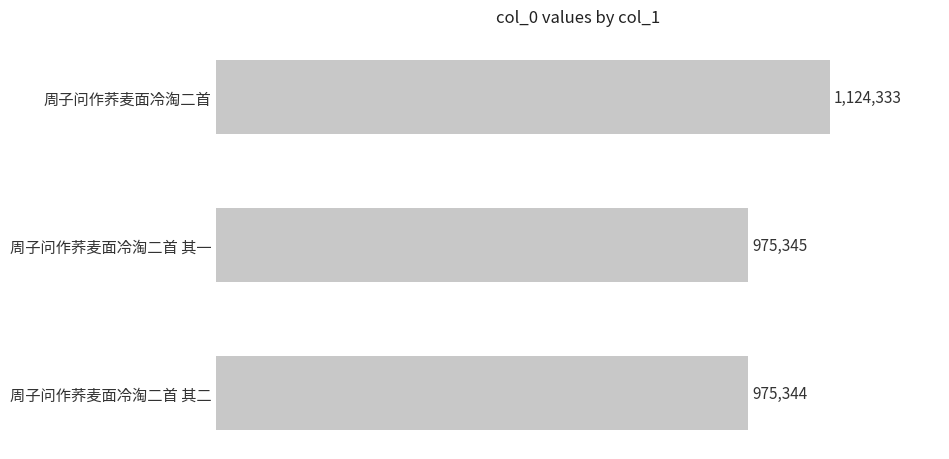

Reading top to bottom, extract all data points from this chart.

1124333	975345	975344